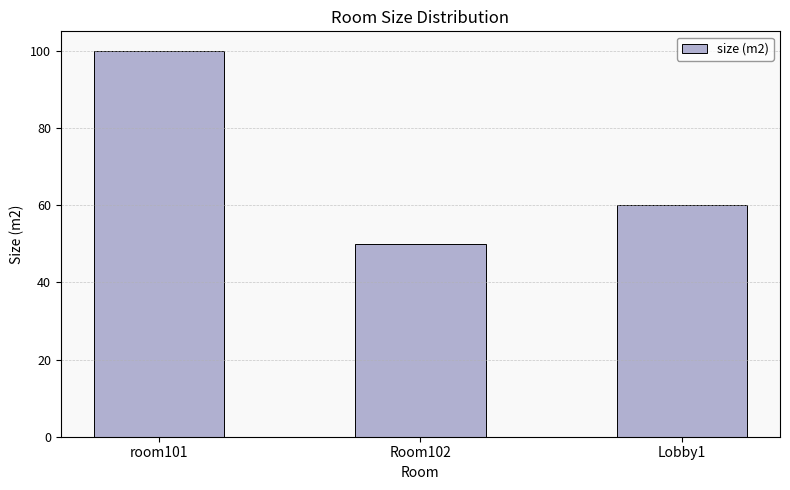

The value at Lobby1 is 60. True or false?

True